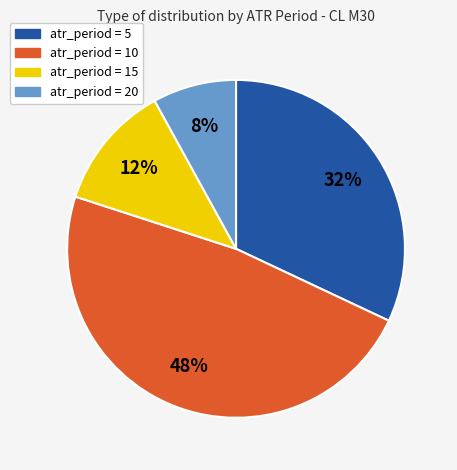

To the nearest percent, what is the difference between the atr_period = 10 and atr_period = 20 slice percentages?

40%